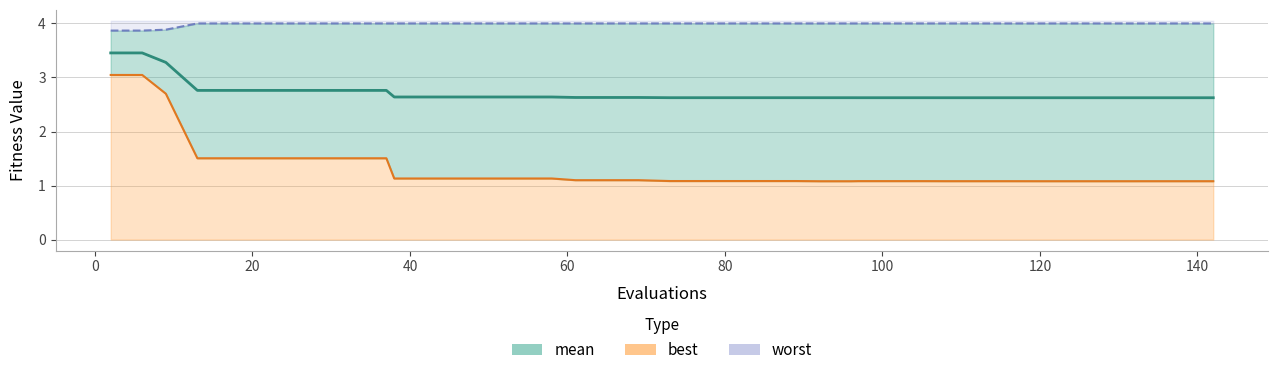

Which series has the largest total across all categories?

worst